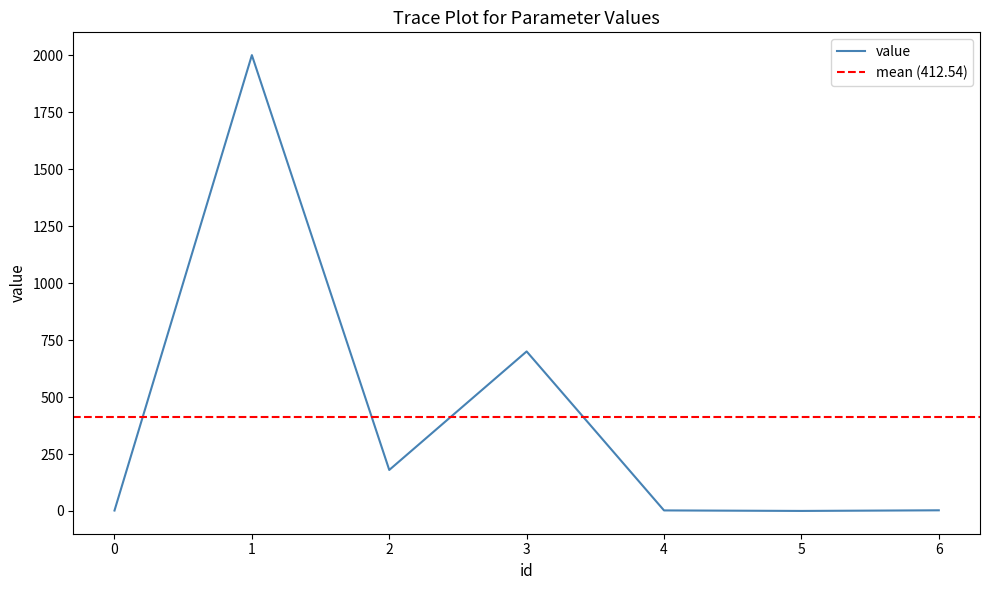

Which has a higher value, 2 or 3?

3